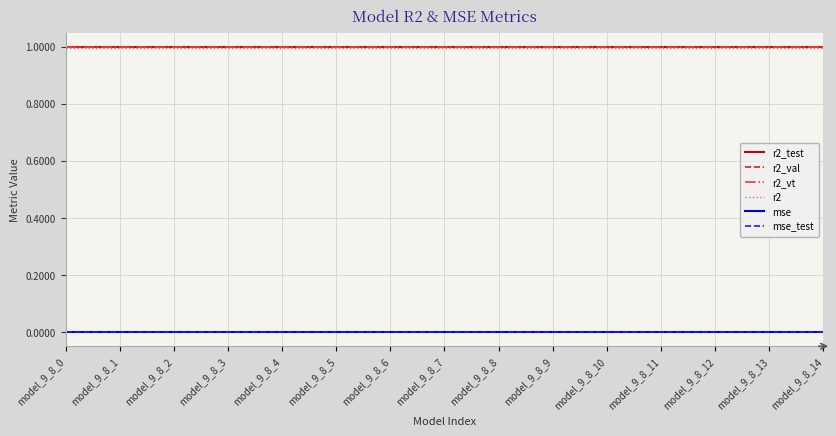

The mse_test series shows 0.0 at model_9_8_8. True or false?

True